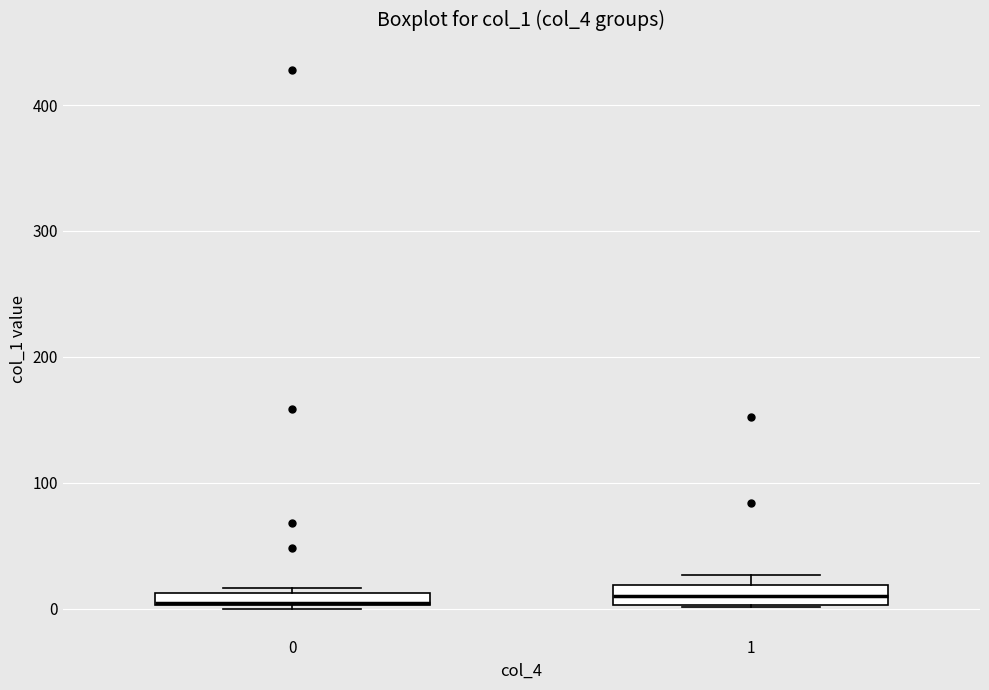

Where is the upper edge of the box at x = 0 on the y-axis? The values are not printed on the chart, so give them approximately, as read against the axis.

10